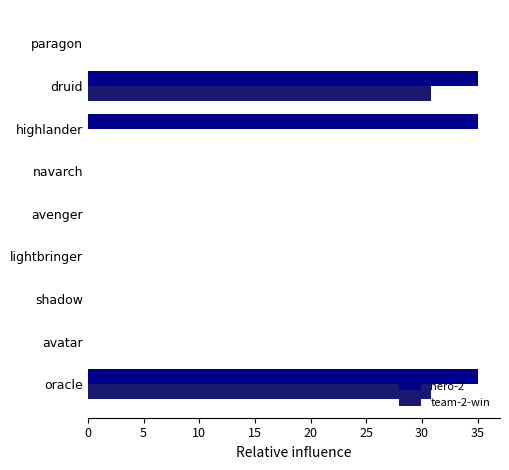

The value of team-2-win at druid is 30.8. True or false?

True